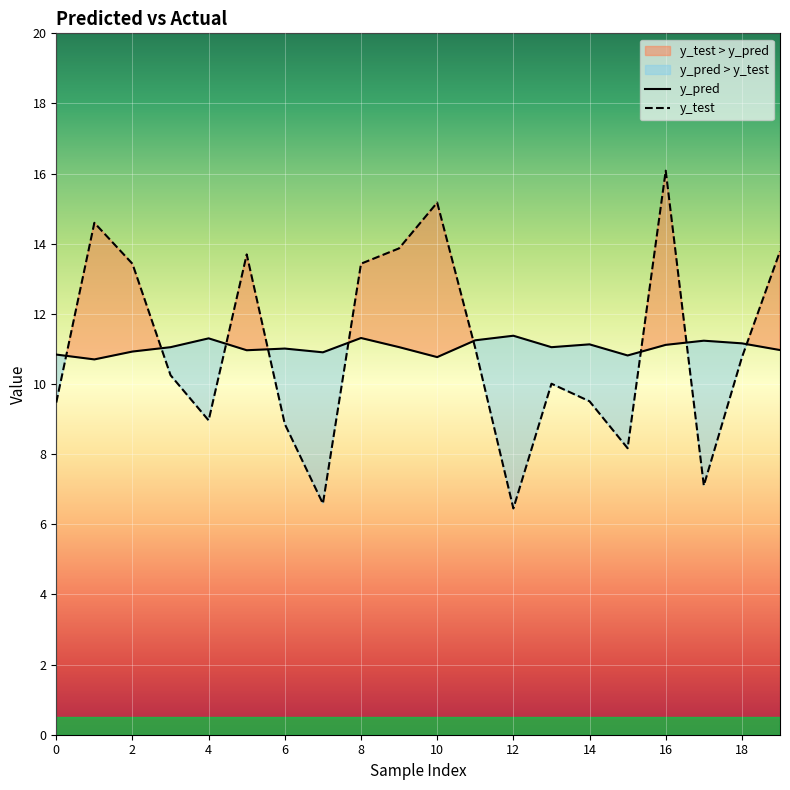

Which series has the largest range (max minus min)?

y_test